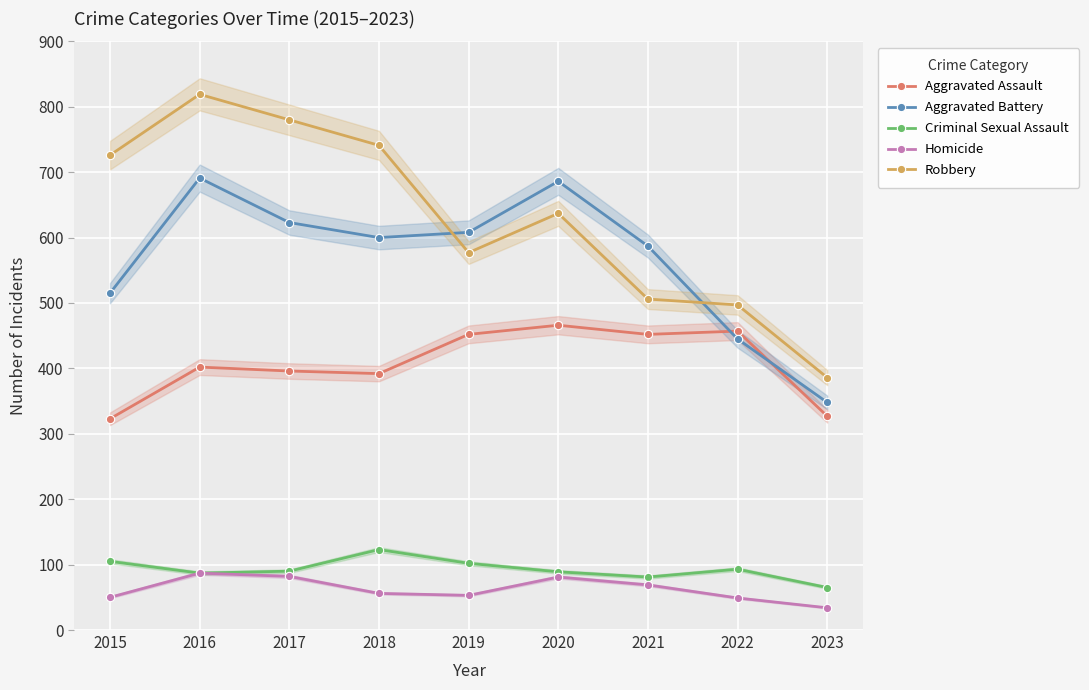

Which category has the lowest value across all series?

2023